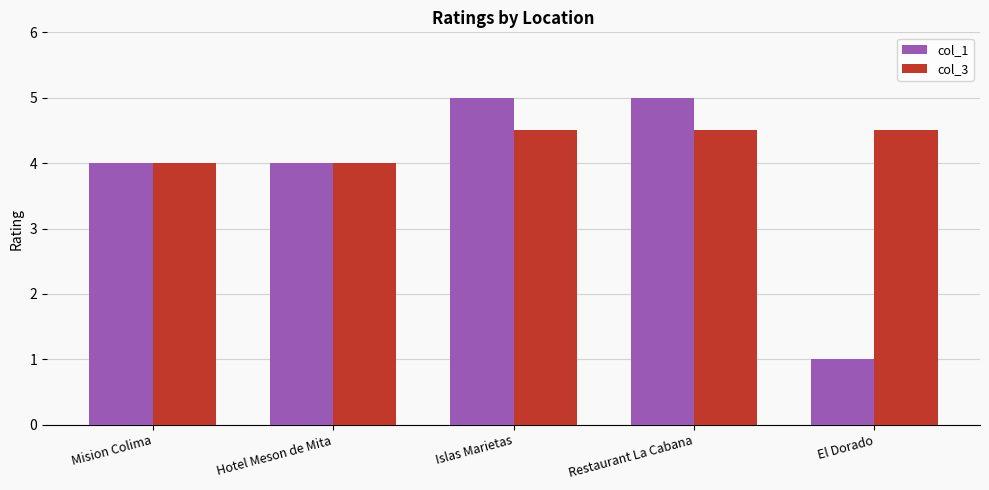

Reading left to right, what are all the values shown in this chart?

col_1: Mision Colima=4.0	Hotel Meson de Mita=4.0	Islas Marietas=5.0	Restaurant La Cabana=5.0	El Dorado=1.0
col_3: Mision Colima=4.0	Hotel Meson de Mita=4.0	Islas Marietas=4.5	Restaurant La Cabana=4.5	El Dorado=4.5